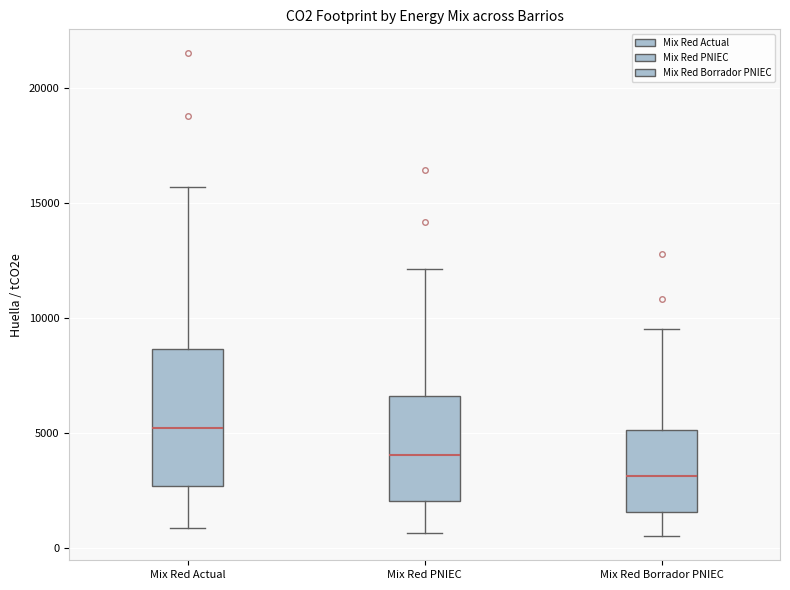

Reading left to right, read every box against the y-axis: the position of its median line, the range the box covers, and the ends of its whiskers. The values are not printed on the chart, so give them approximately, as read against the axis.

Mix Red Actual: median 5000, box 2500 to 8500, whiskers 1000 to 15500
Mix Red PNIEC: median 4000, box 2000 to 6500, whiskers 500 to 12000
Mix Red Borrador PNIEC: median 3000, box 1500 to 5000, whiskers 500 to 9500